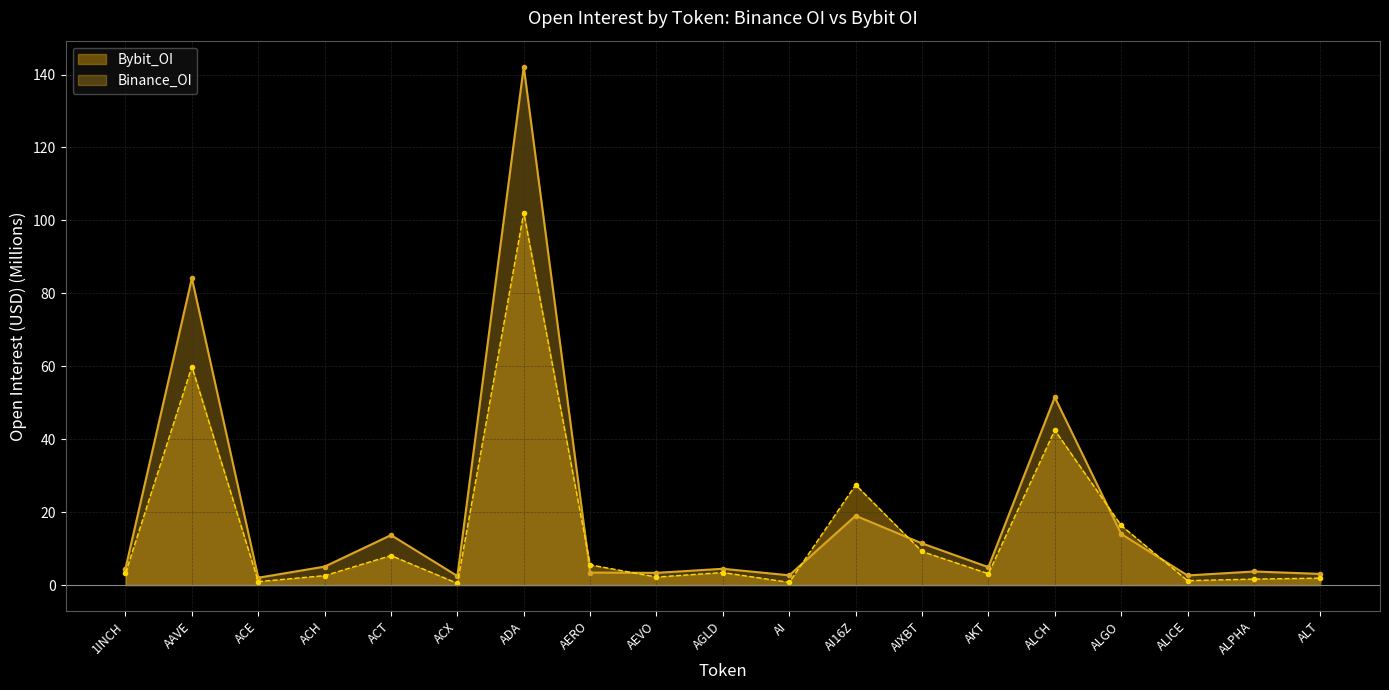

Reading left to right, list all the values displayed in this chart.

Binance_OI: 1INCH=4.5	AAVE=84.2	ACE=2.0	ACH=5.1	ACT=13.7	ACX=2.5	ADA=142.2	AERO=3.4	AEVO=3.3	AGLD=4.5	AI=2.7	AI16Z=19.0	AIXBT=11.4	AKT=4.9	ALCH=51.5	ALGO=14.0	ALICE=2.6	ALPHA=3.7	ALT=3.1
Bybit_OI: 1INCH=3.2	AAVE=59.9	ACE=0.9	ACH=2.6	ACT=8.1	ACX=0.5	ADA=102.2	AERO=5.5	AEVO=2.2	AGLD=3.4	AI=0.7	AI16Z=27.5	AIXBT=9.2	AKT=3.1	ALCH=42.5	ALGO=16.3	ALICE=1.2	ALPHA=1.6	ALT=1.9